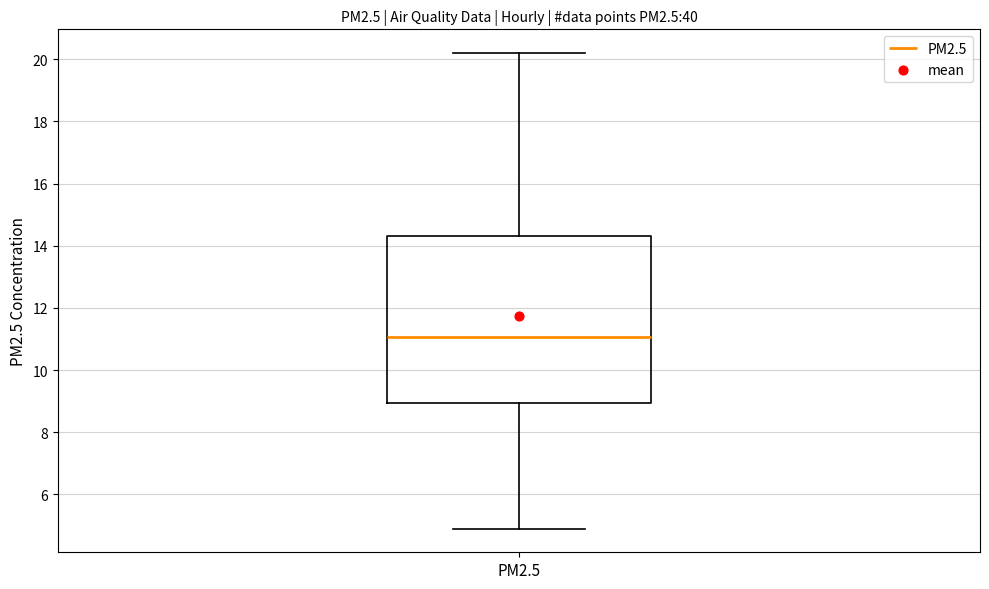

Read this box plot against the y-axis: the position of the median line, the range covered by the box, and the ends of both whiskers. The values are not printed on the chart, so give them approximately, as read against the axis.

median 11.0, box 9.0 to 14.4, whiskers 5.0 to 20.2